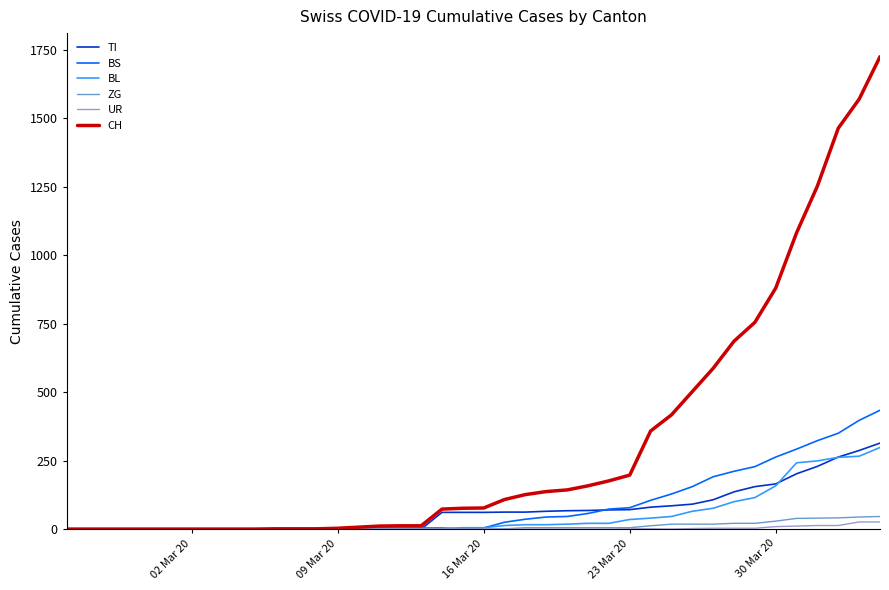

Which series has the largest range (max minus min)?

CH